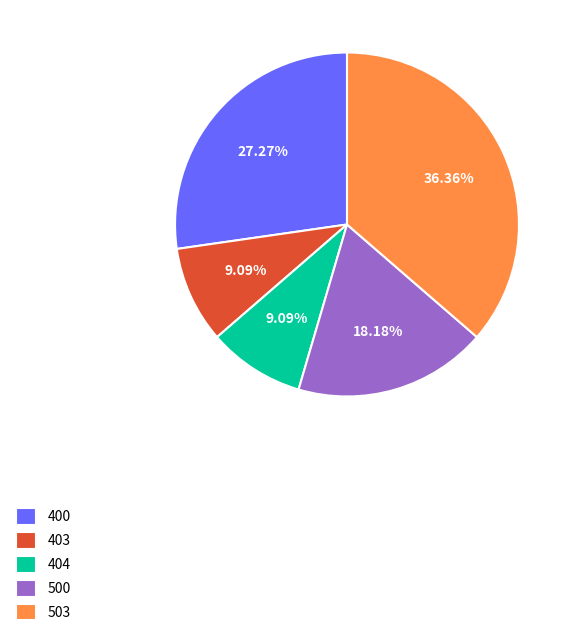

Is the sum of 400 and 404 greater than half?

No